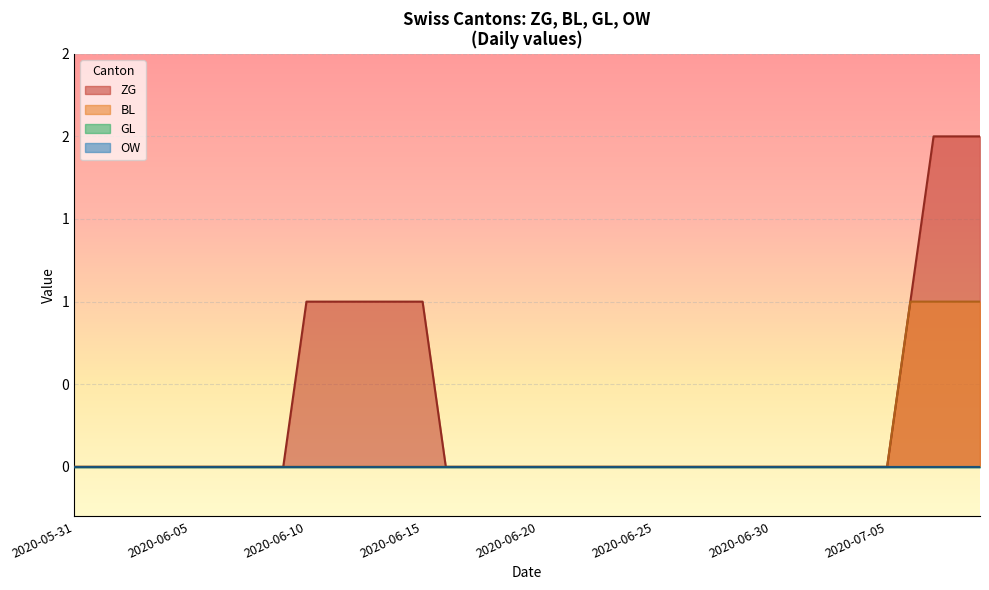

What is the label of the 1st point from the right?

2020-07-09